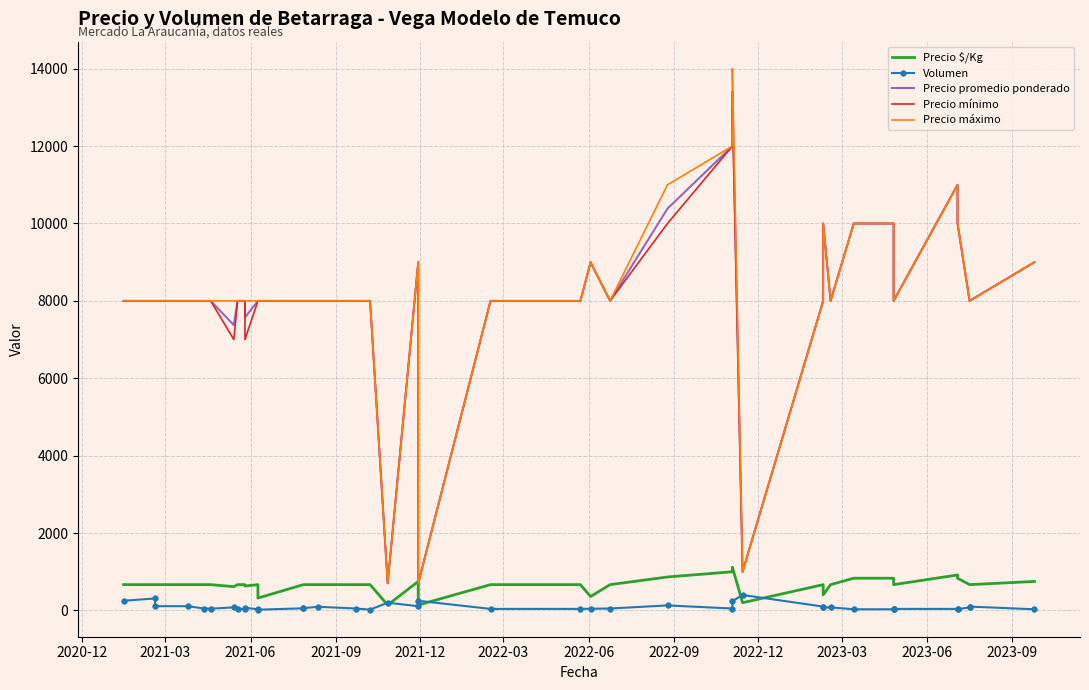

How many values in the Precio promedio ponderado series are below 8000?

5